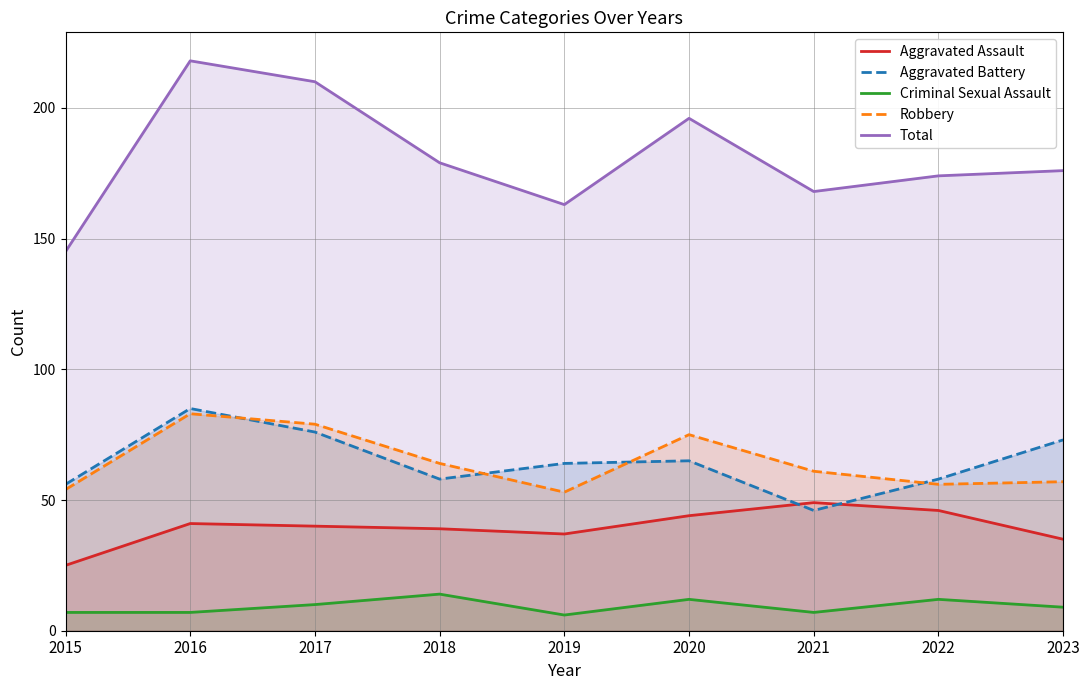

Between 2021 and 2022, which is larger?

2021